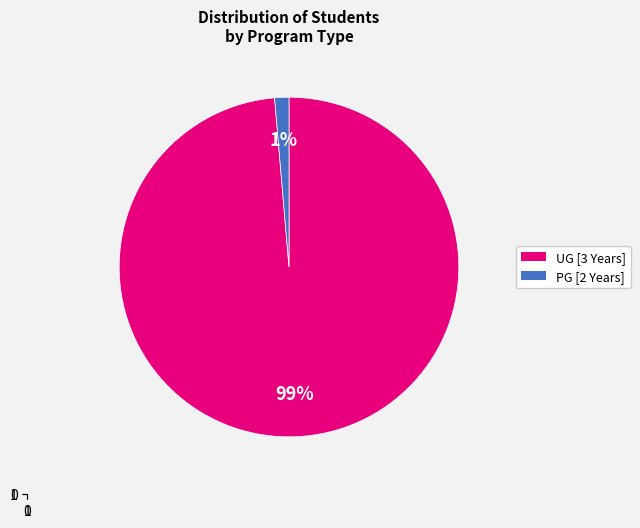

To the nearest percent, what is the average slice percentage?

50%